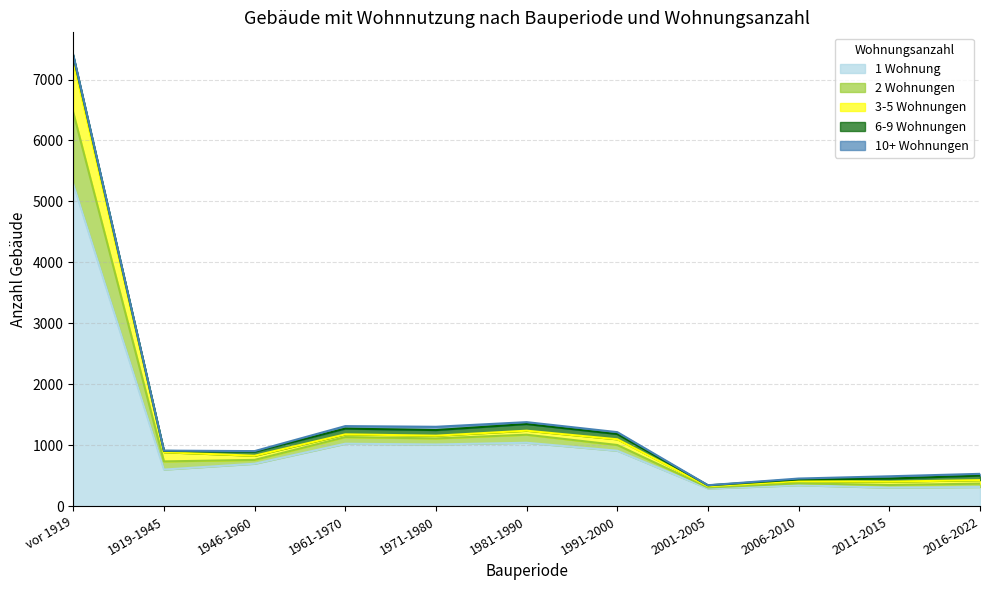

What is the label of the 9th point from the right?

1946-1960